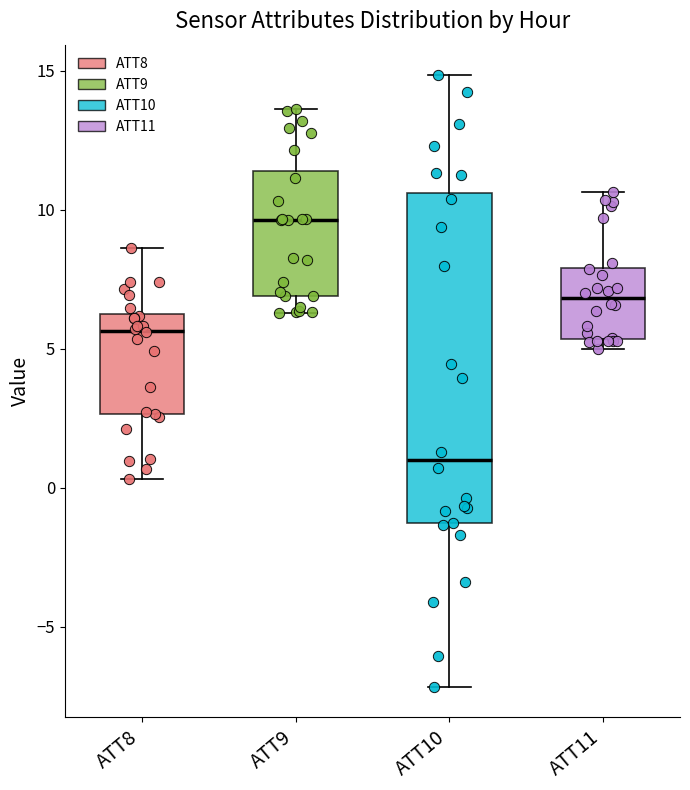

Where is the upper edge of the box for ATT9 on the y-axis? The values are not printed on the chart, so give them approximately, as read against the axis.

11.5